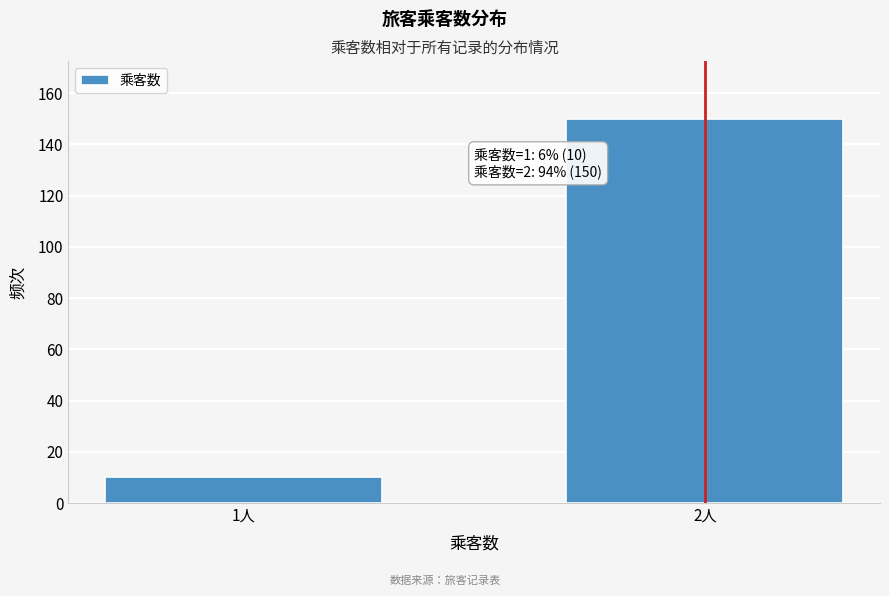

Reading left to right, what are all the values shown in this chart?

1人=10	2人=150